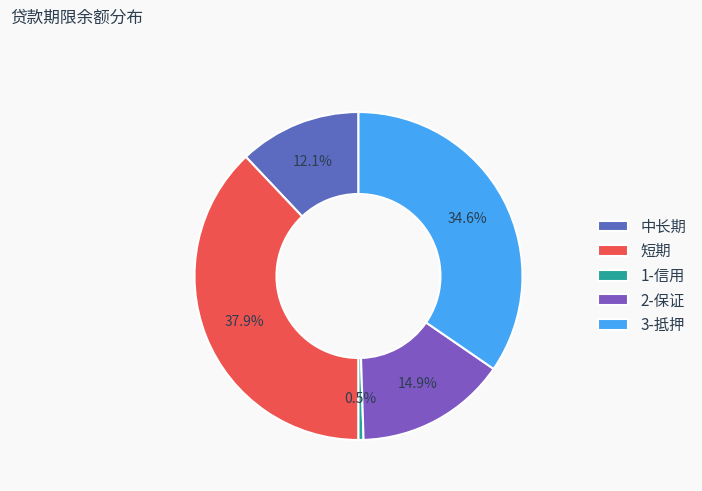

How many slices are in this pie chart?

5